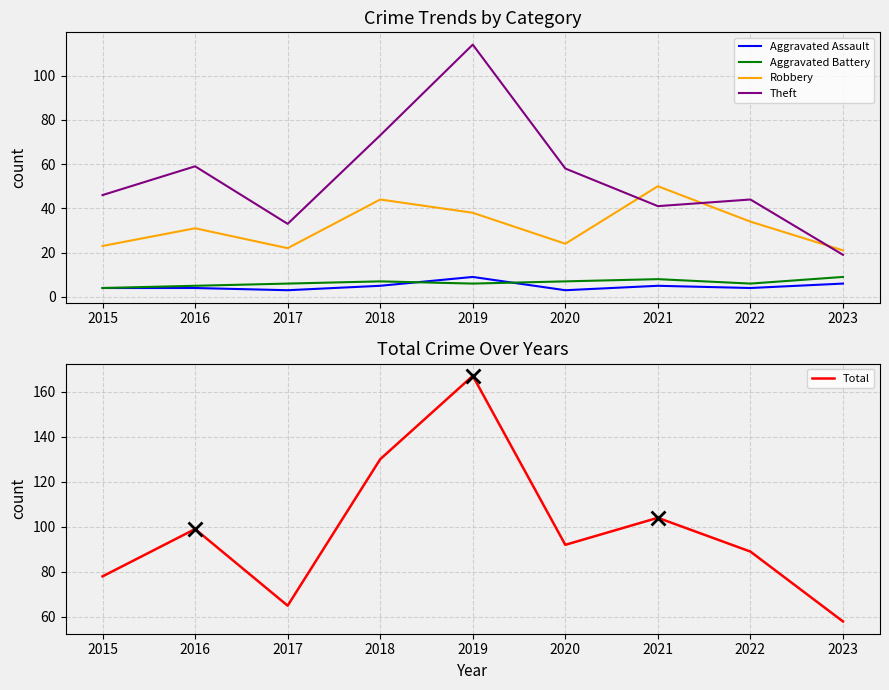

How many data points in Aggravated Battery are less than 6?

2